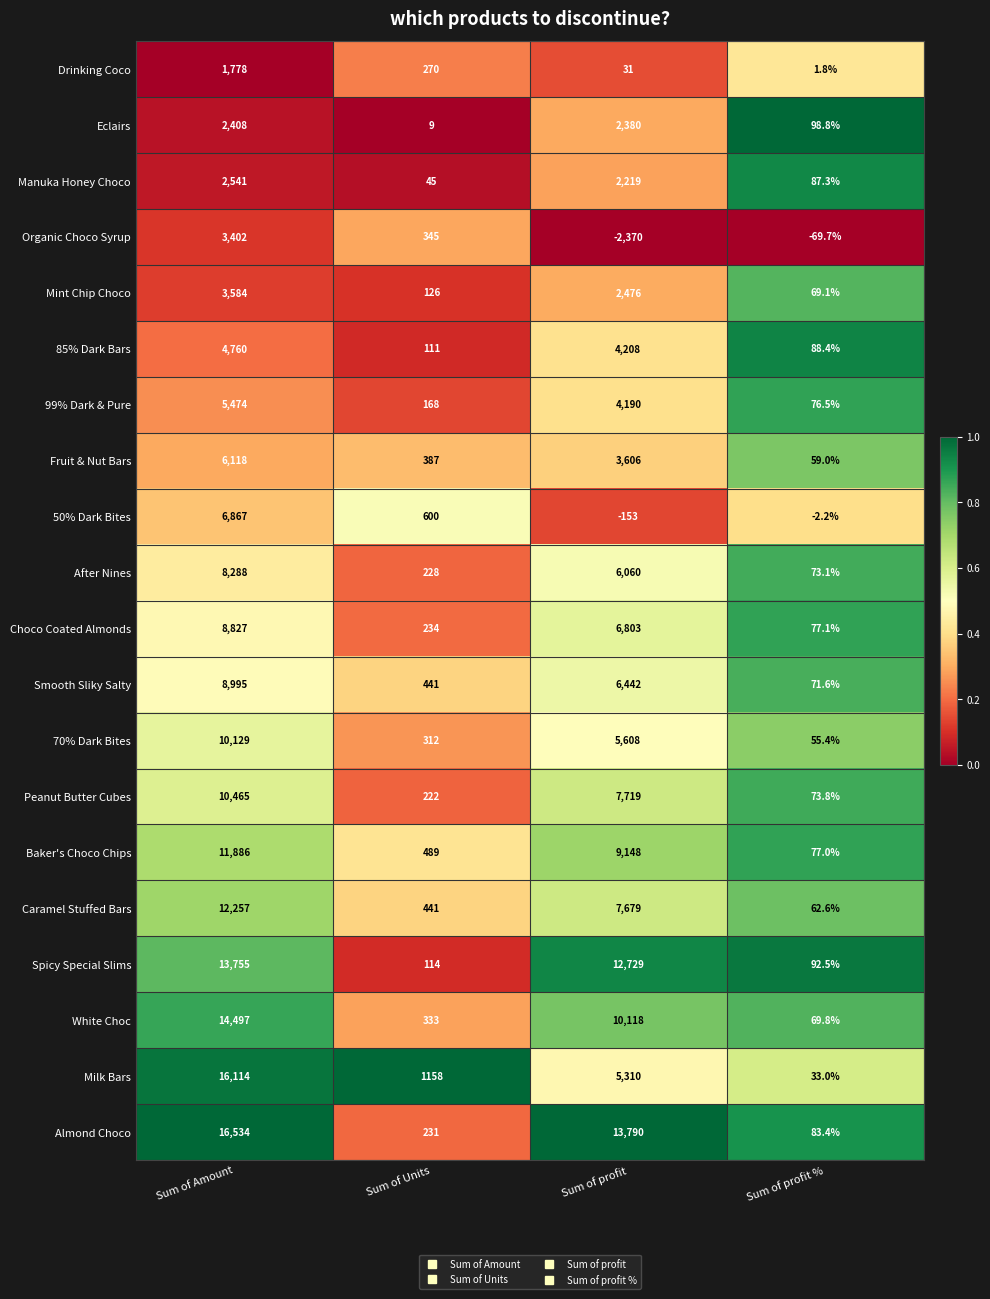

Rank the series by their maximum value, from highest to lowest.

Almond Choco, Milk Bars, White Choc, Spicy Special Slims, Caramel Stuffed Bars, Baker's Choco Chips, Peanut Butter Cubes, 70% Dark Bites, Smooth Sliky Salty, Choco Coated Almonds, After Nines, 50% Dark Bites, Fruit & Nut Bars, 99% Dark & Pure, 85% Dark Bars, Mint Chip Choco, Organic Choco Syrup, Manuka Honey Choco, Eclairs, Drinking Coco